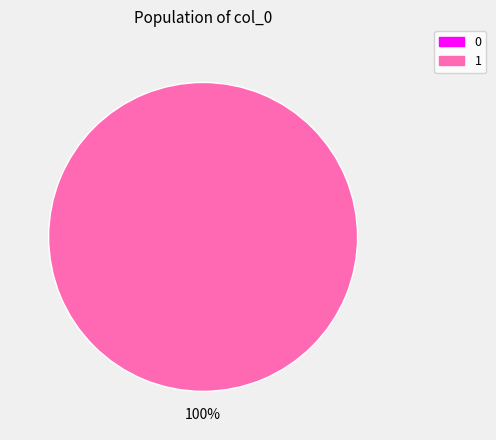

Does any single category account for the majority?

Yes